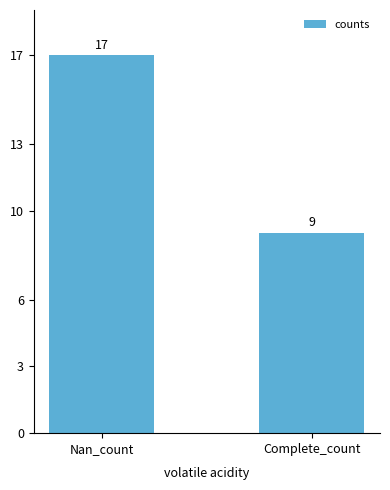

How many values are between 9 and 17?

2